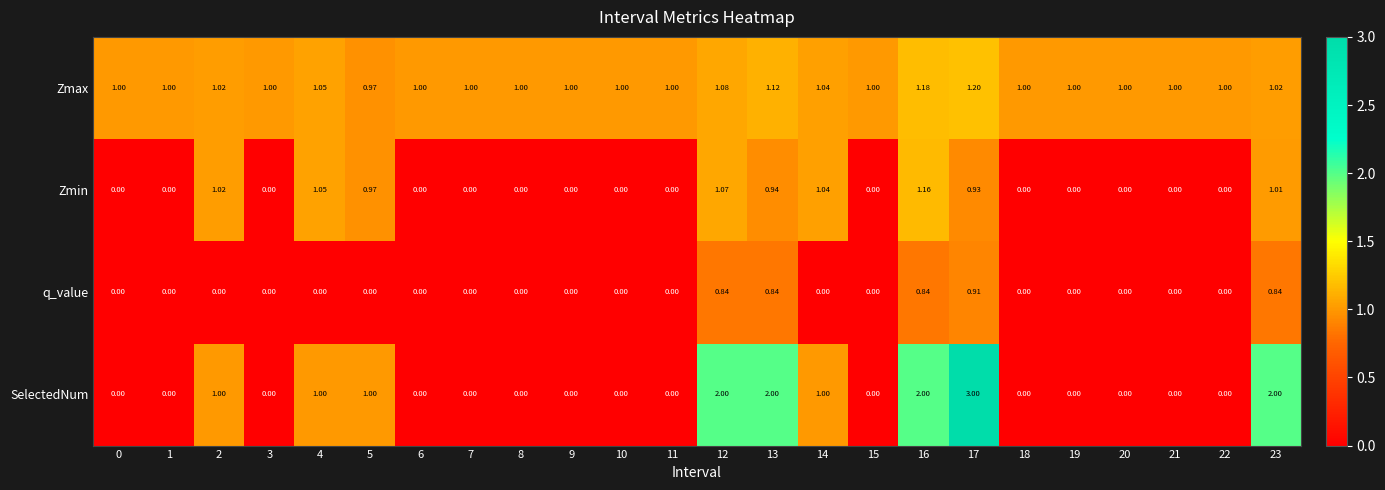

How many positive values does the SelectedNum series have?

9